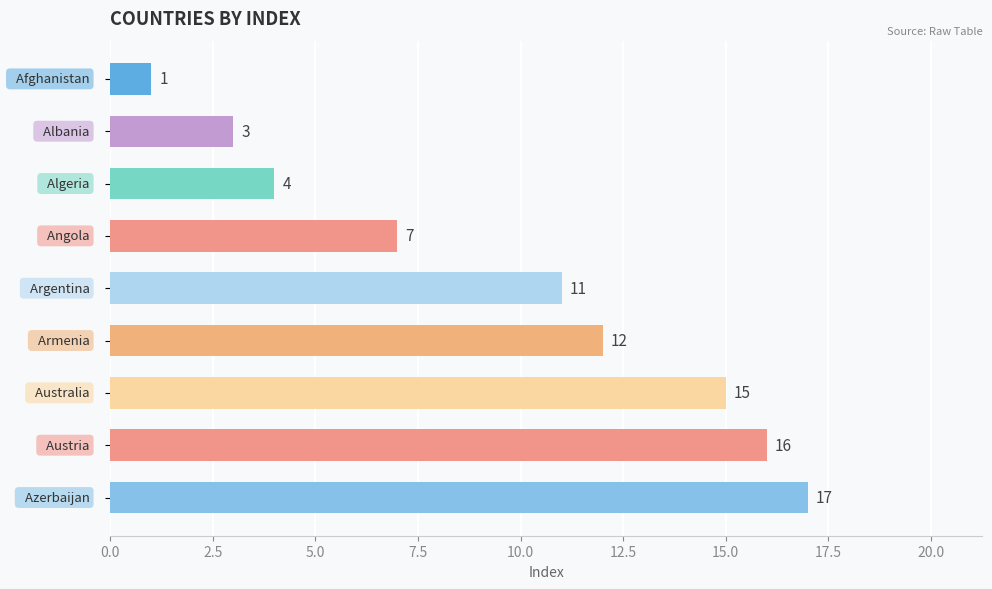

What is the minimum value shown in the chart?

1